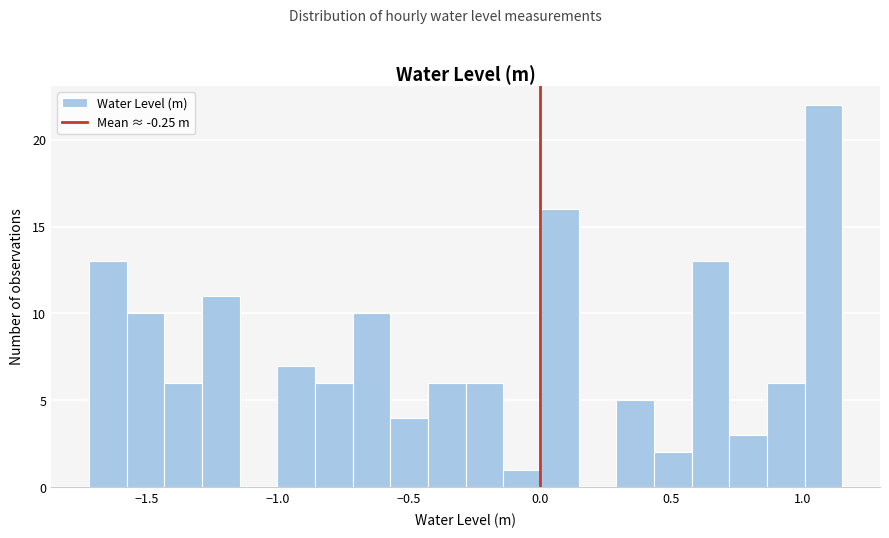

Read against the x-axis, roughly where is the centre of the tallest bar?

1.10